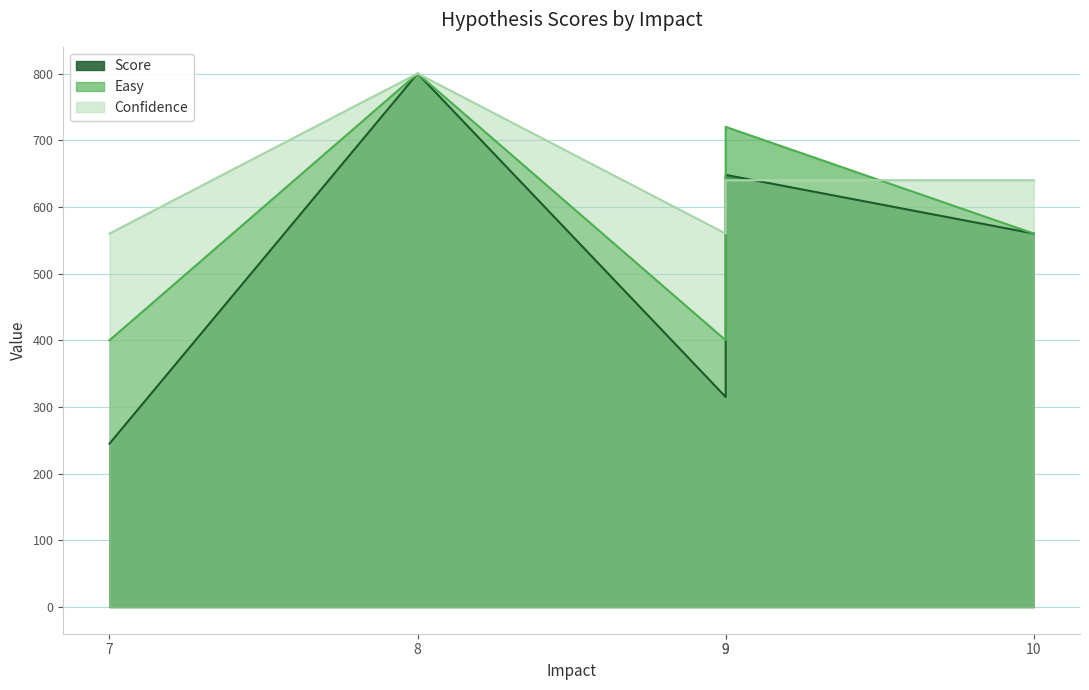

Which has a higher value, 9 or 8?

8